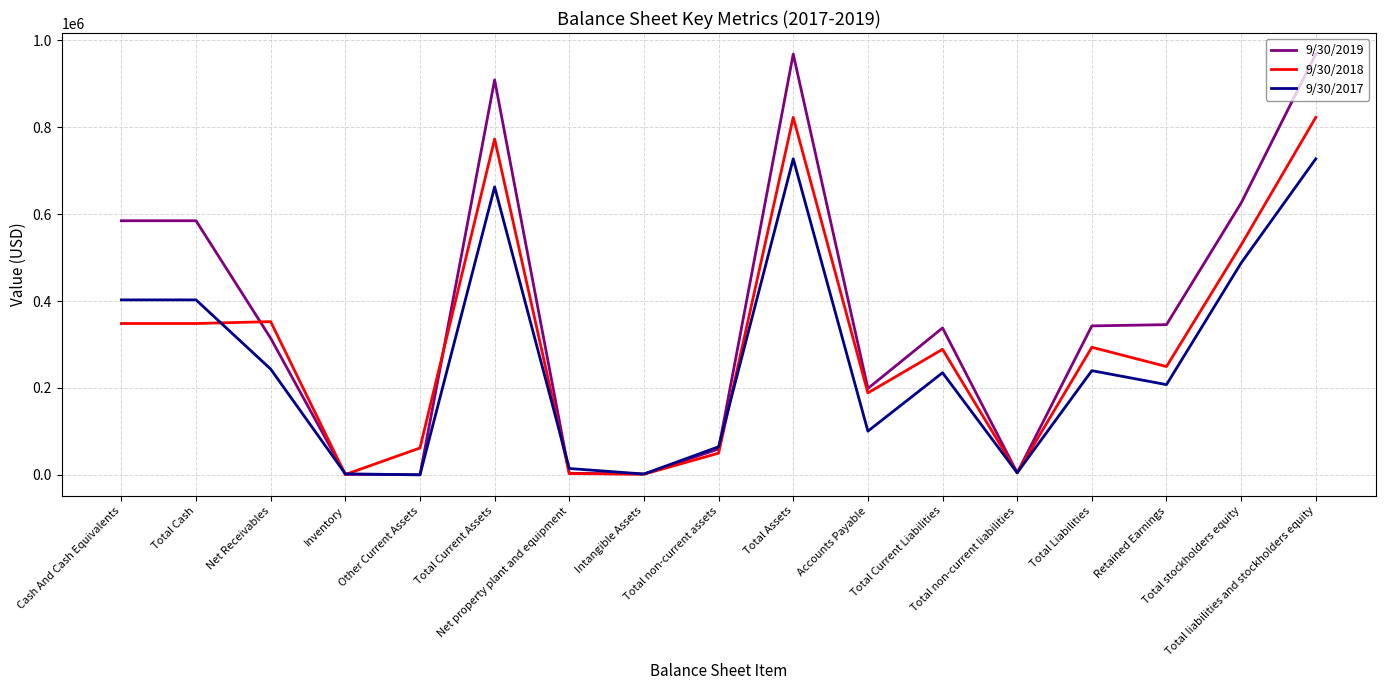

Does the chart display data point markers on the line(s)?

No